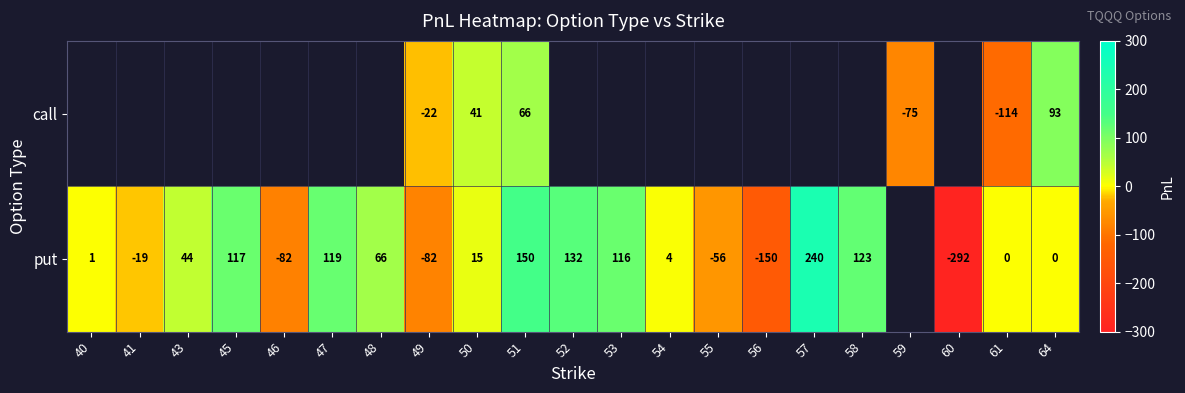

At which label does put first exceed 14?

43